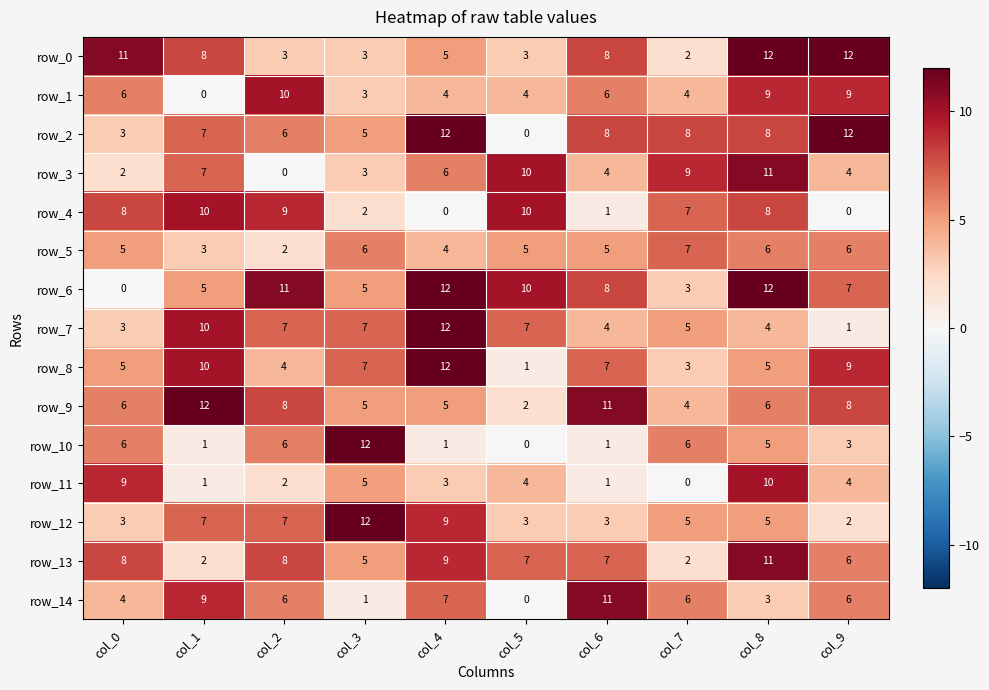

What is the maximum value for row_8?

12